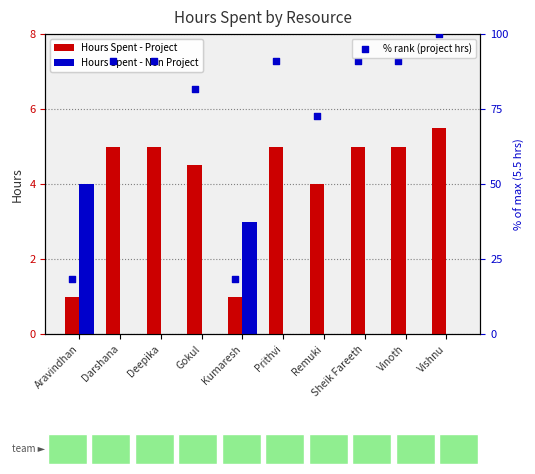

Which series has the largest Y range (max minus min)?

% rank (project hrs)